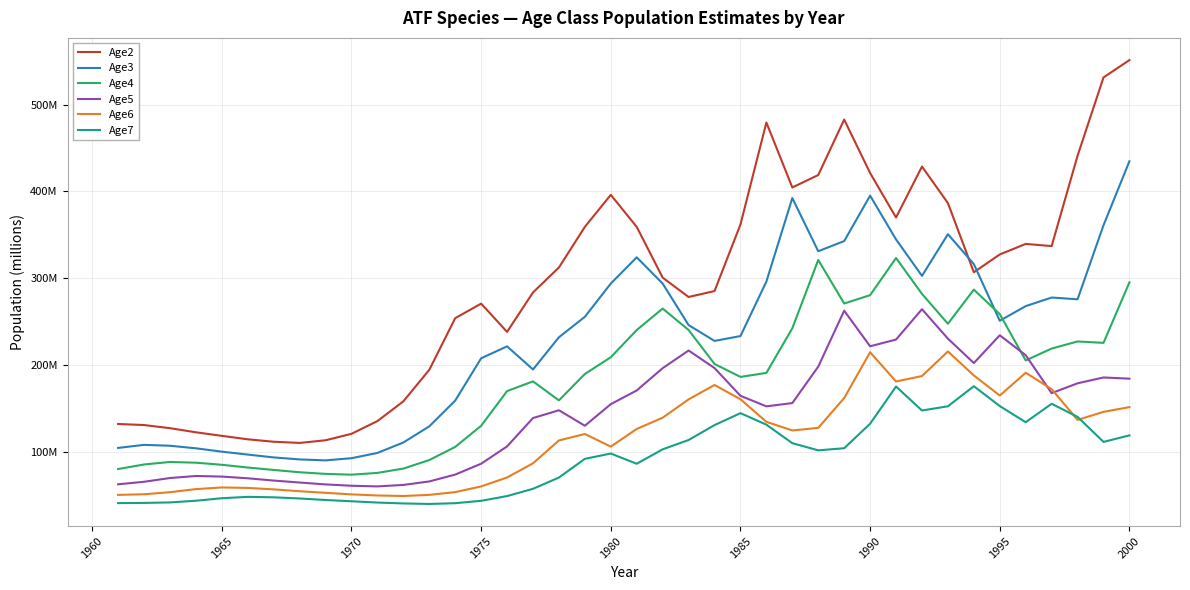

Rank the series by their maximum value, from highest to lowest.

Age2, Age3, Age4, Age5, Age6, Age7